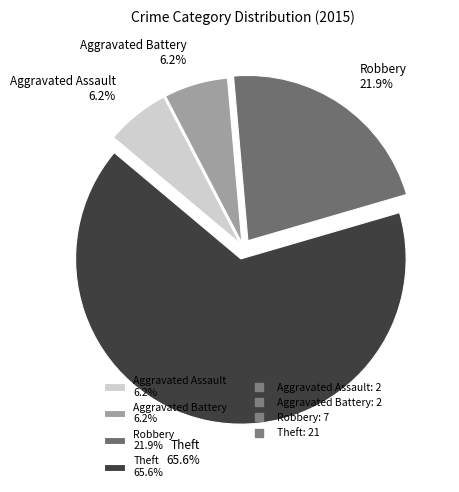

Approximately how many times larger is the value at Aggravated Assault compared to Robbery?

0.3